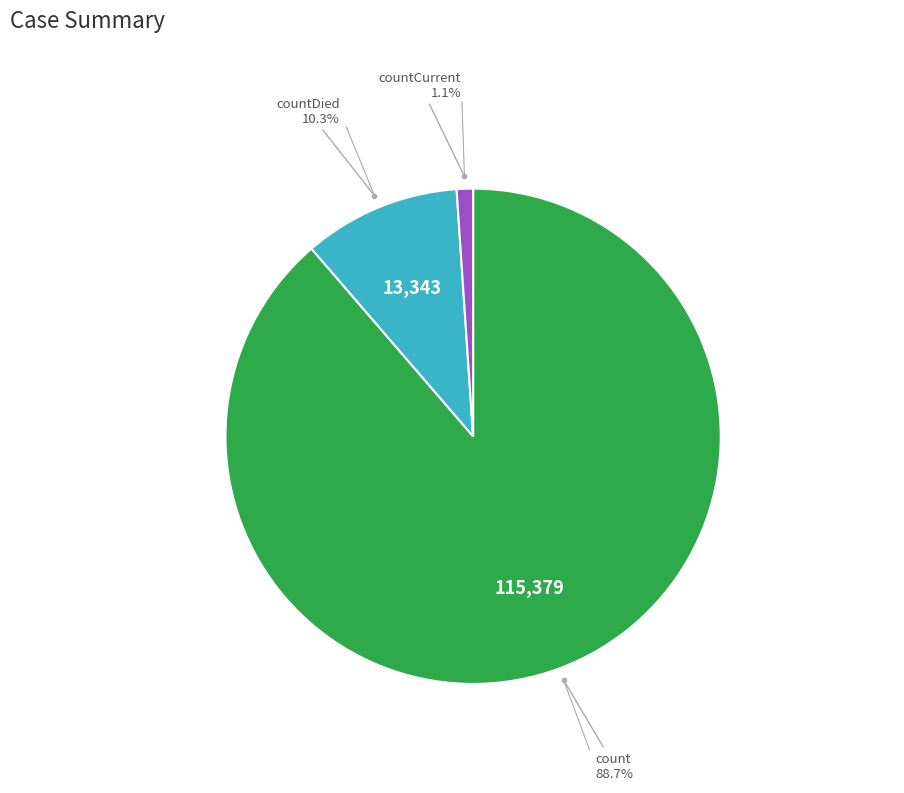

To the nearest percent, what portion does count represent?

89%